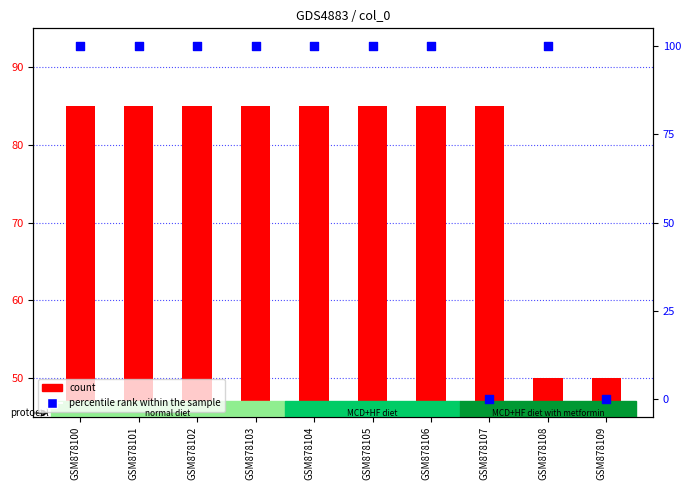

What is the total value across all series at GSM878107?

85